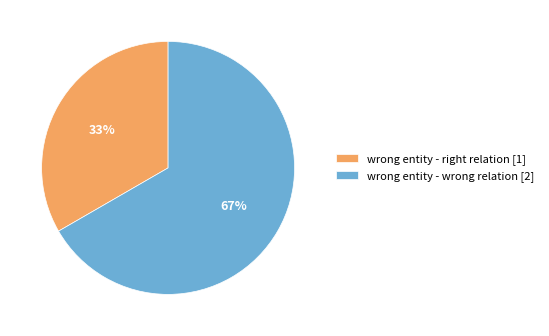

Rank the categories by value from highest to lowest.

wrong entity - wrong relation, wrong entity - right relation